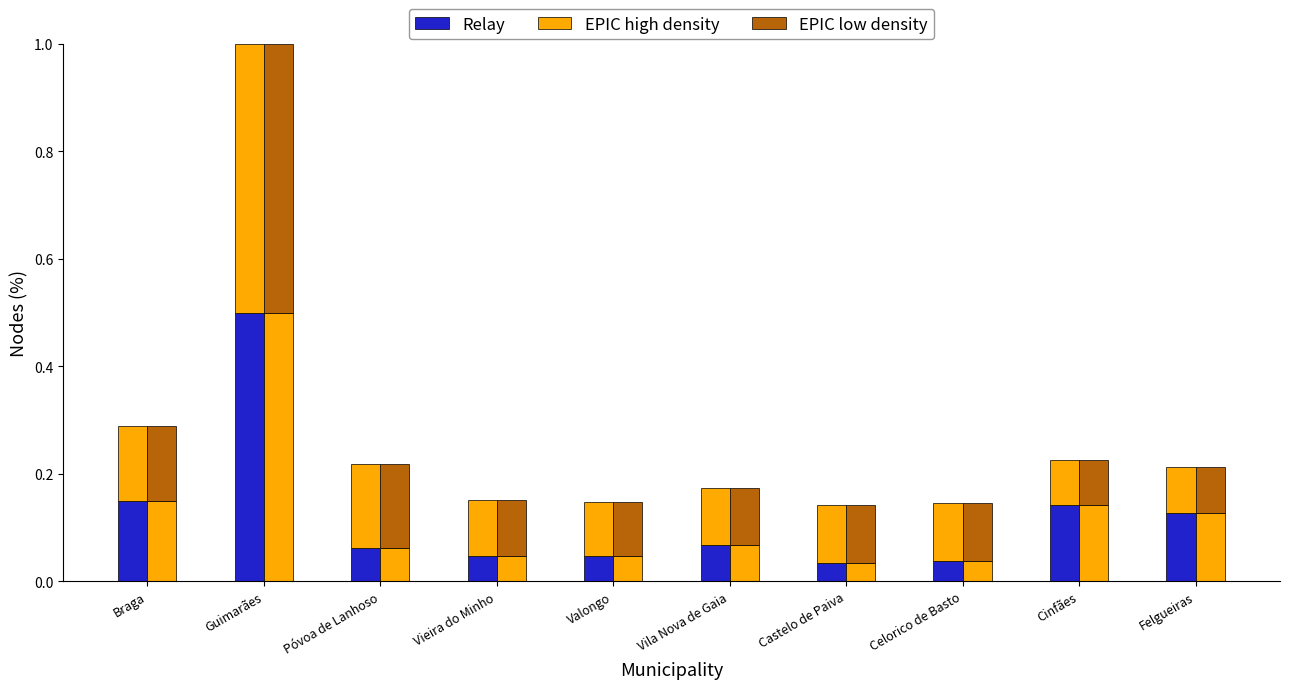

True or false: Relay has a value of 0.0 at Castelo de Paiva.

False